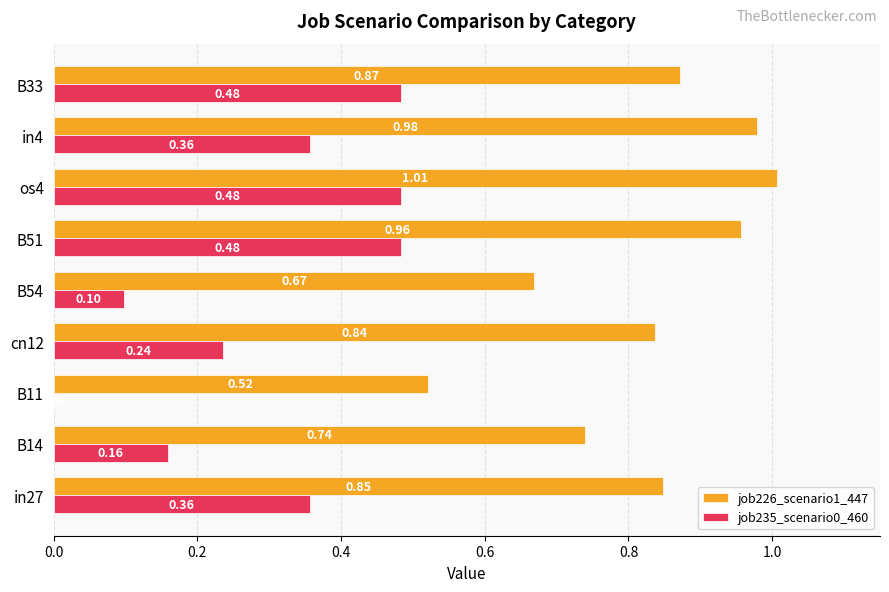

Between B14 and B33, which series saw the biggest shift?

job235_scenario0_460